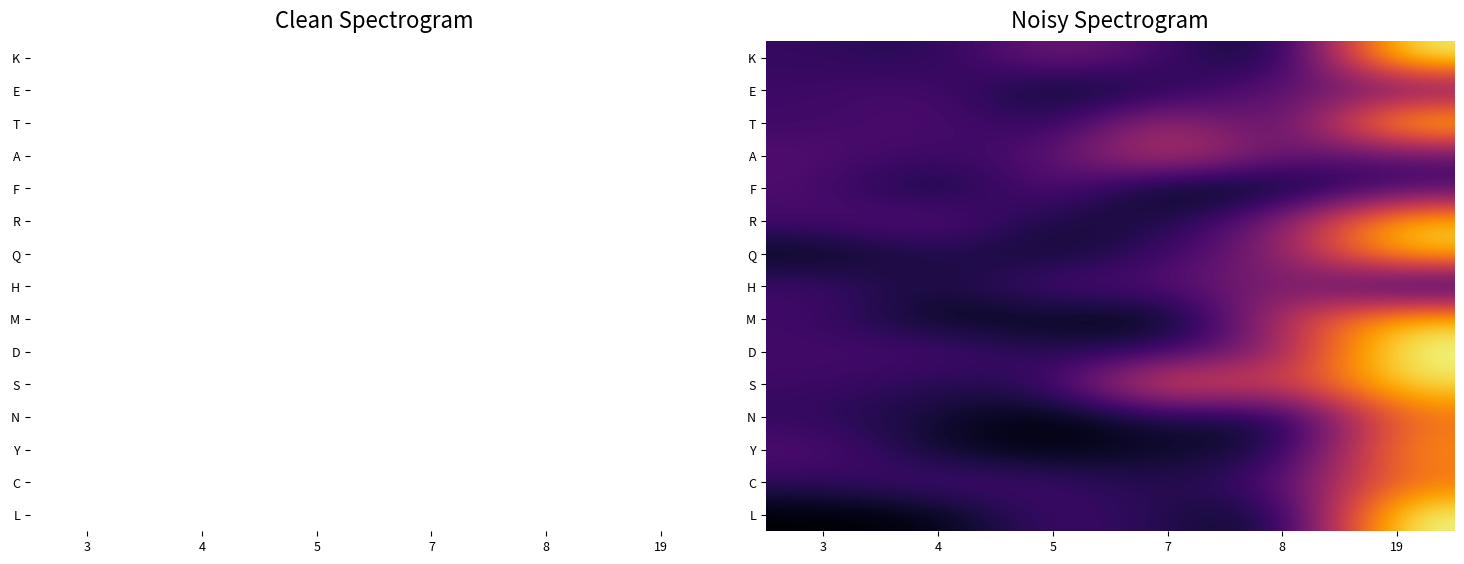

Rank the series by their maximum value, from lowest to highest.

F, E, H, A, N, C, Y, M, Q, R, S, T, K, L, D